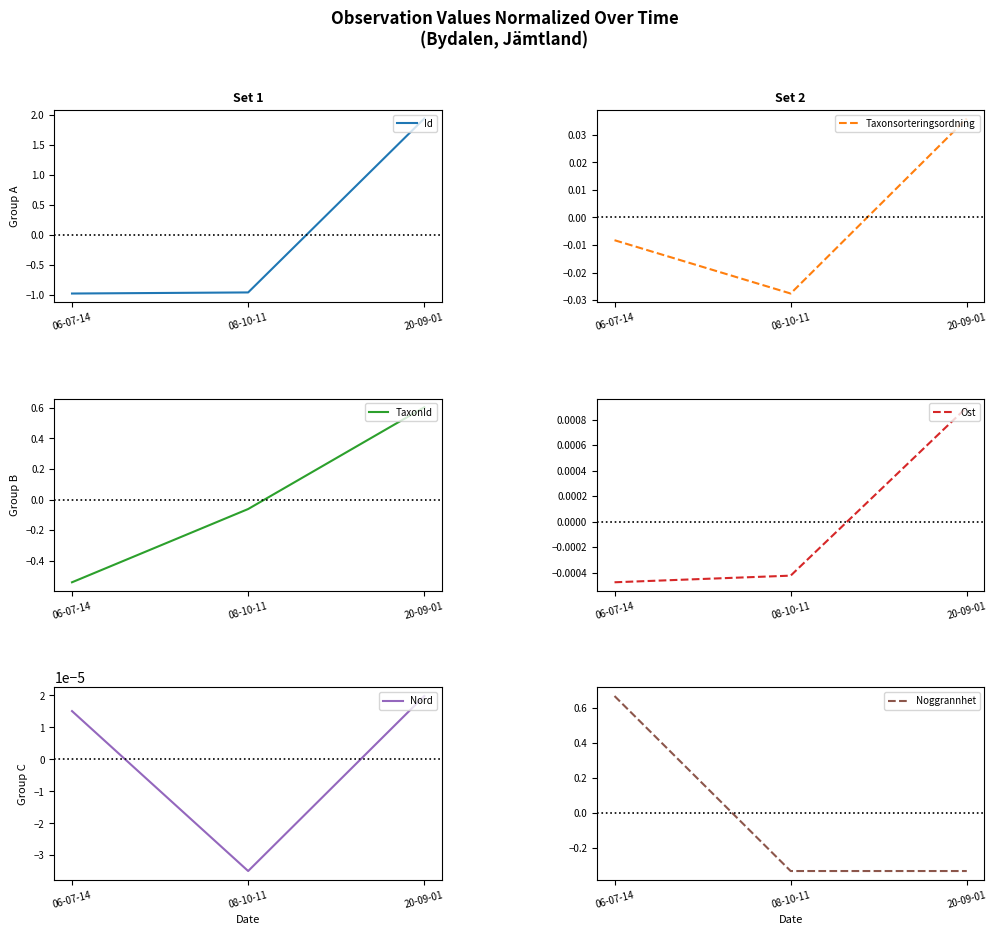

What is the label of the 1st point from the right?

20-09-01